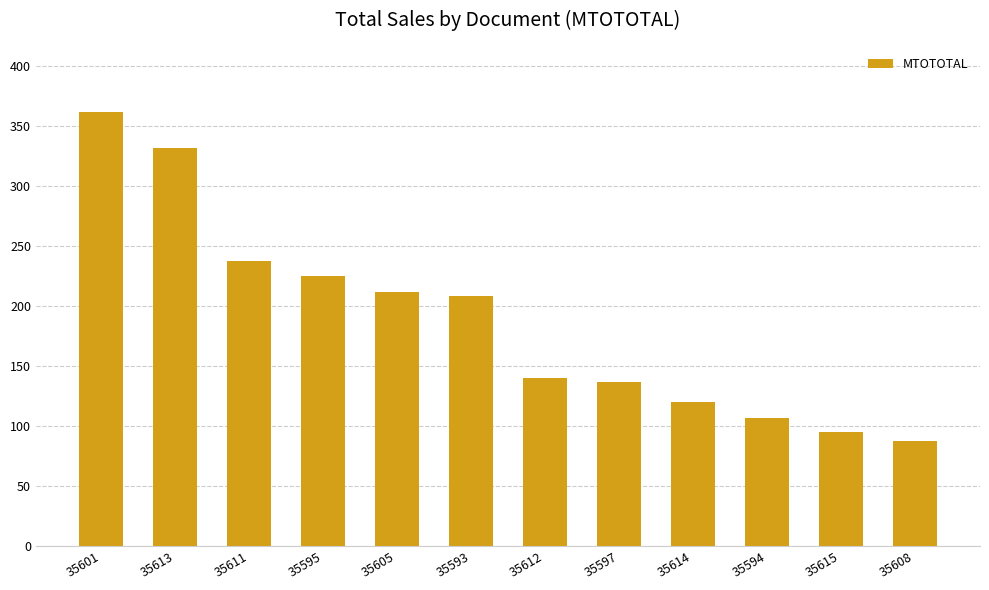

Which category has the lowest value across all series?

35608